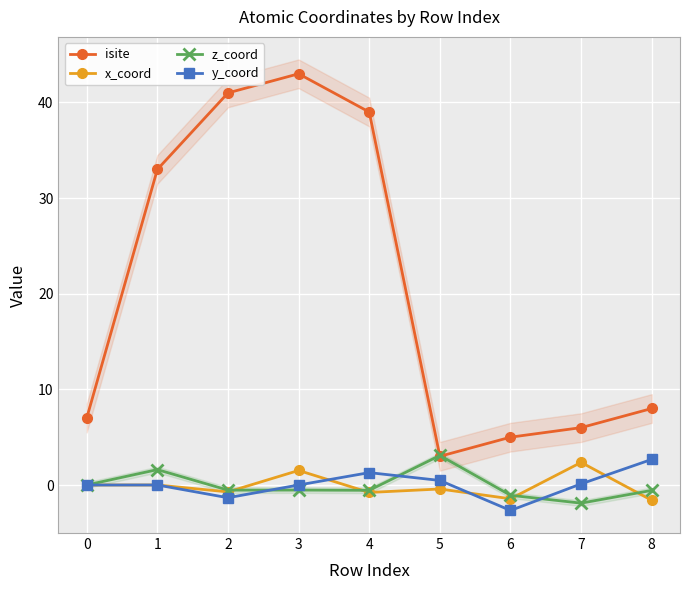

What is the average value of the isite series?

20.6